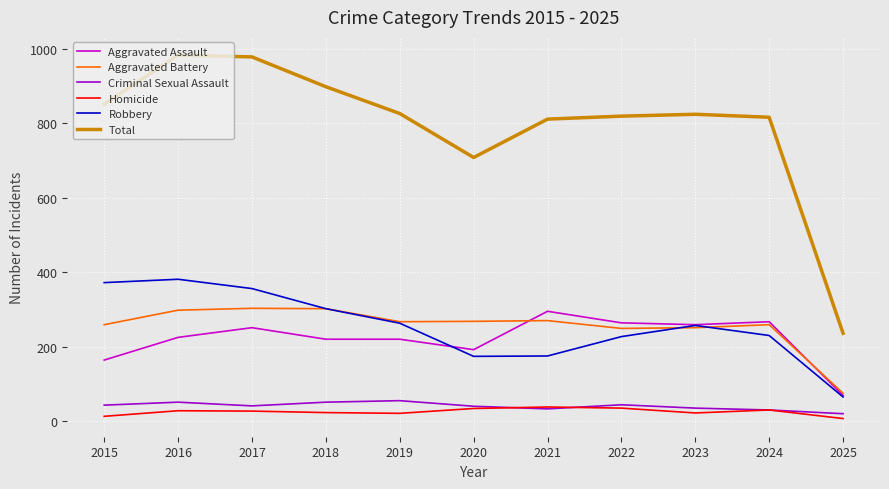

Does the chart have visible grid lines?

Yes